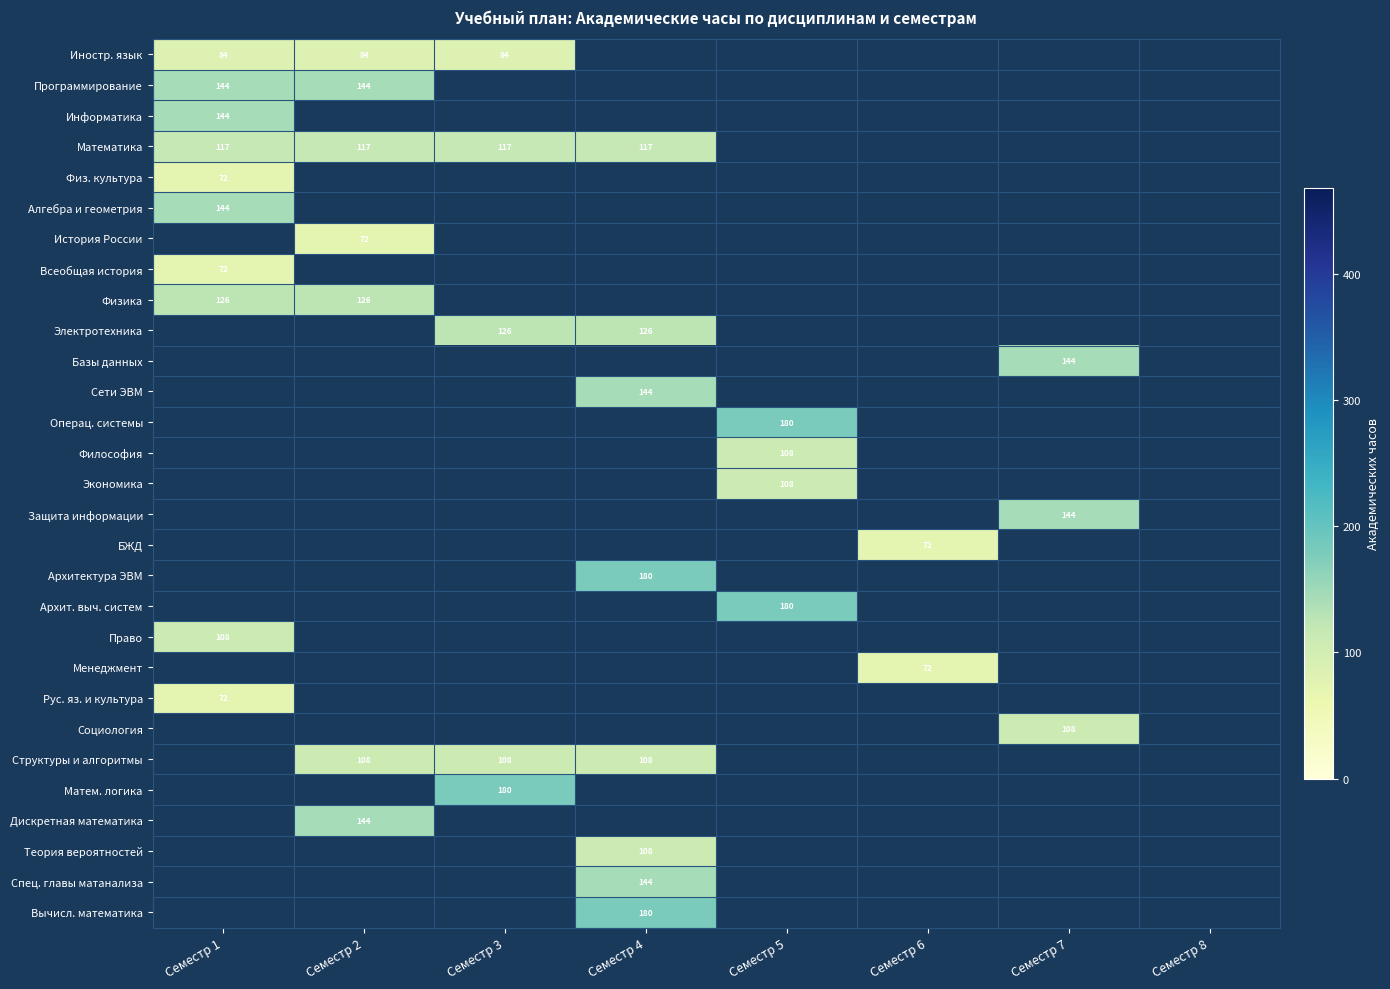

Is it true that Информатика equals 144 at Семестр 1?

True